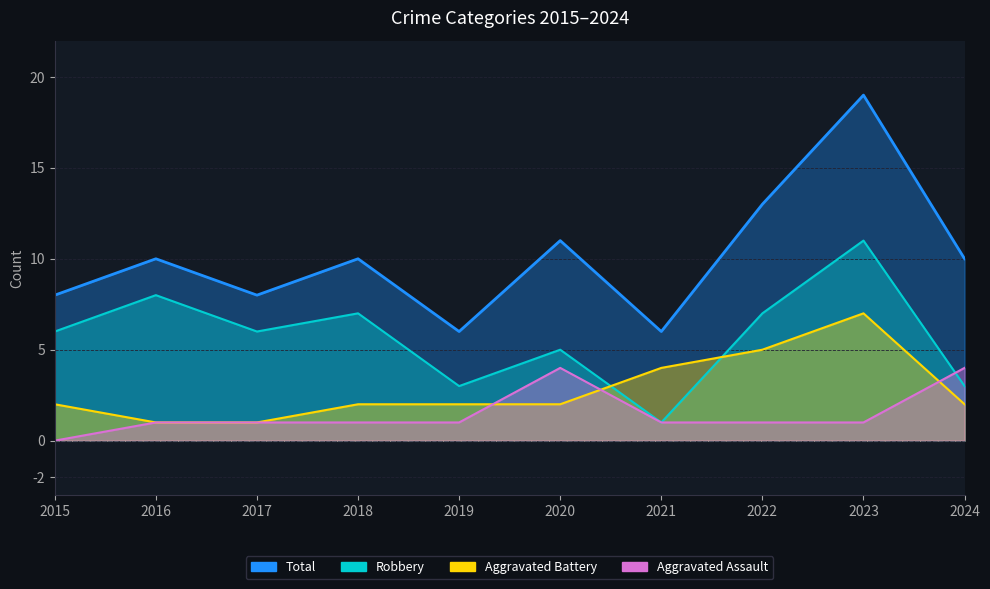

The value of Robbery at 2015 is 6. True or false?

True